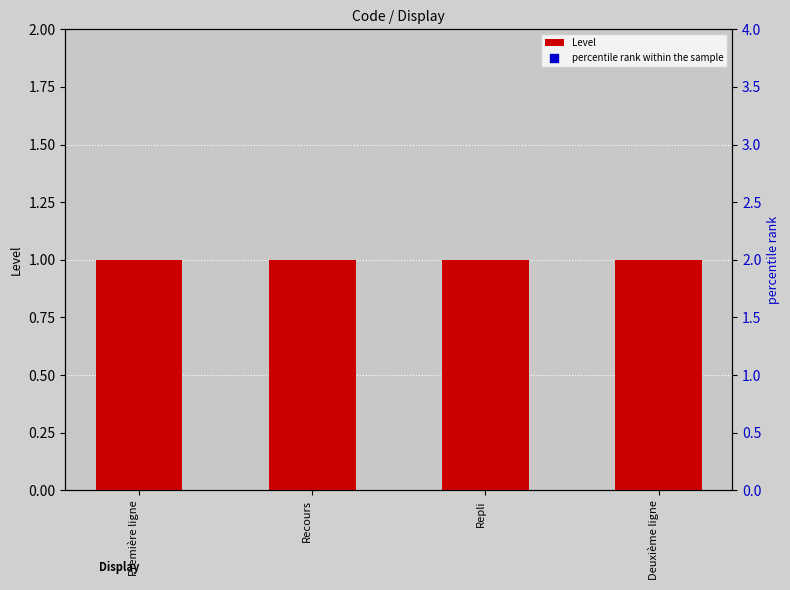

Which series reaches the maximum Y coordinate?

percentile rank within the sample